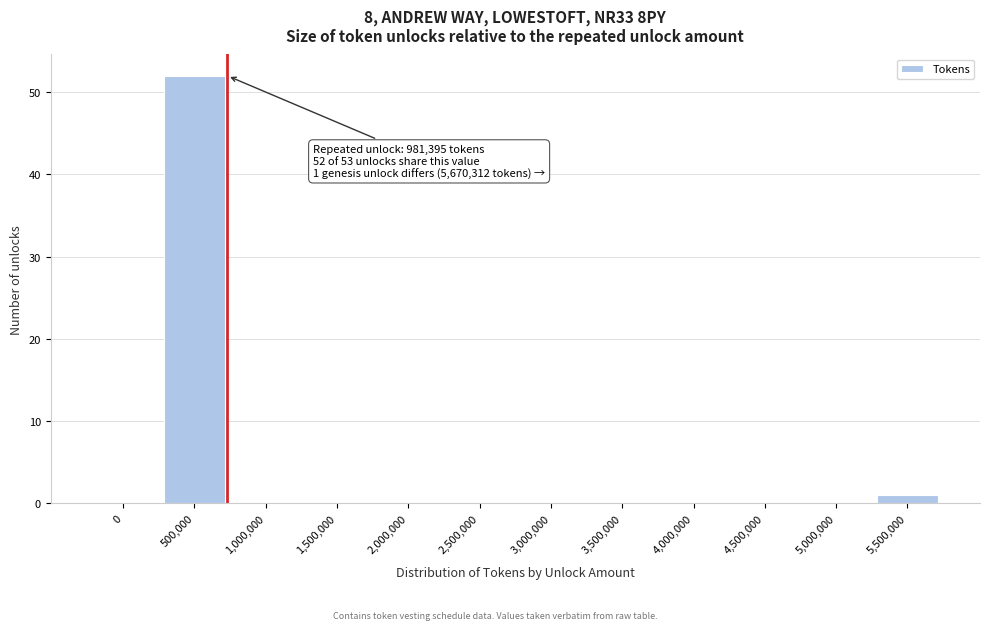

Reading left to right, what are all the values shown in this chart?

0=0	500,000=52	1,000,000=0	1,500,000=0	2,000,000=0	2,500,000=0	3,000,000=0	3,500,000=0	4,000,000=0	4,500,000=0	5,000,000=0	5,500,000=1